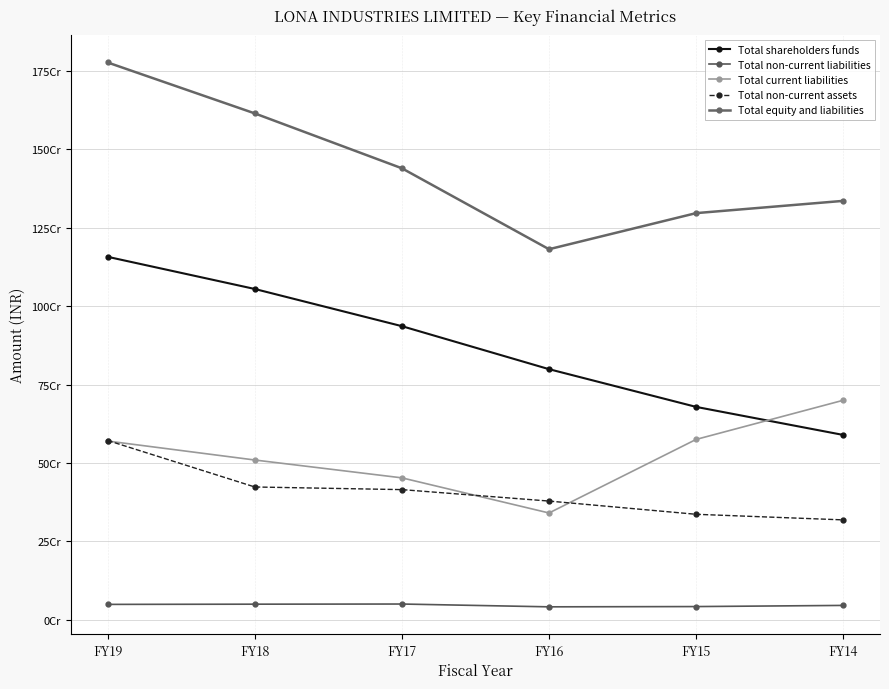

The Total current liabilities series shows 129806330 at FY17. True or false?

False